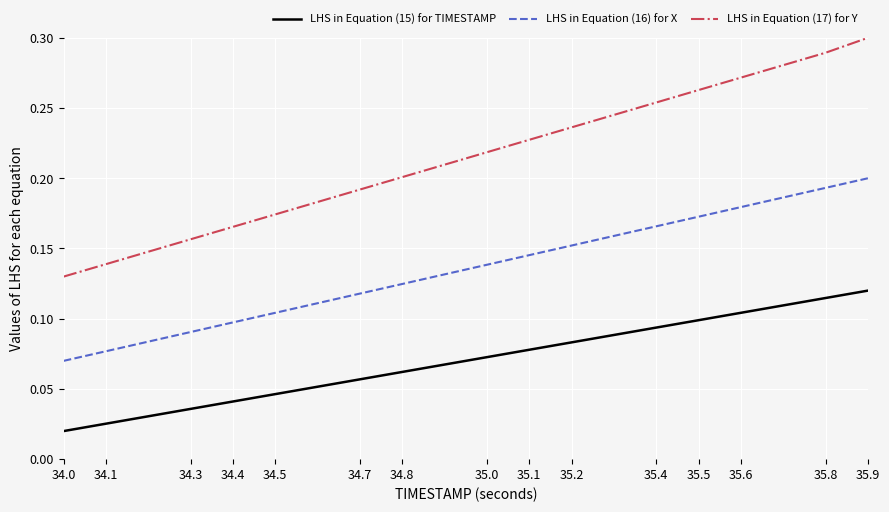

What are all the series names shown in the legend?

LHS in Equation (15) for TIMESTAMP, LHS in Equation (16) for X, LHS in Equation (17) for Y